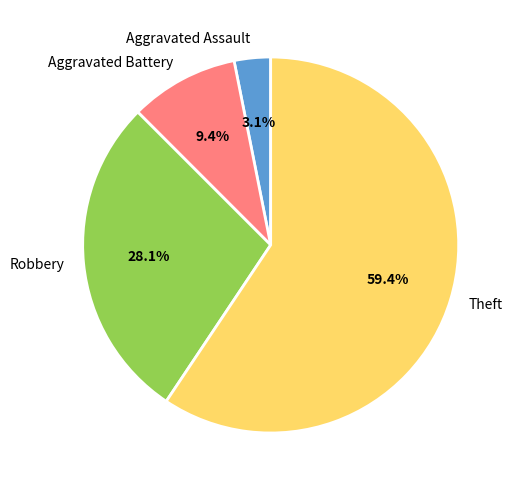

What is the ratio of the value at Aggravated Battery to the value at Robbery?

0.3